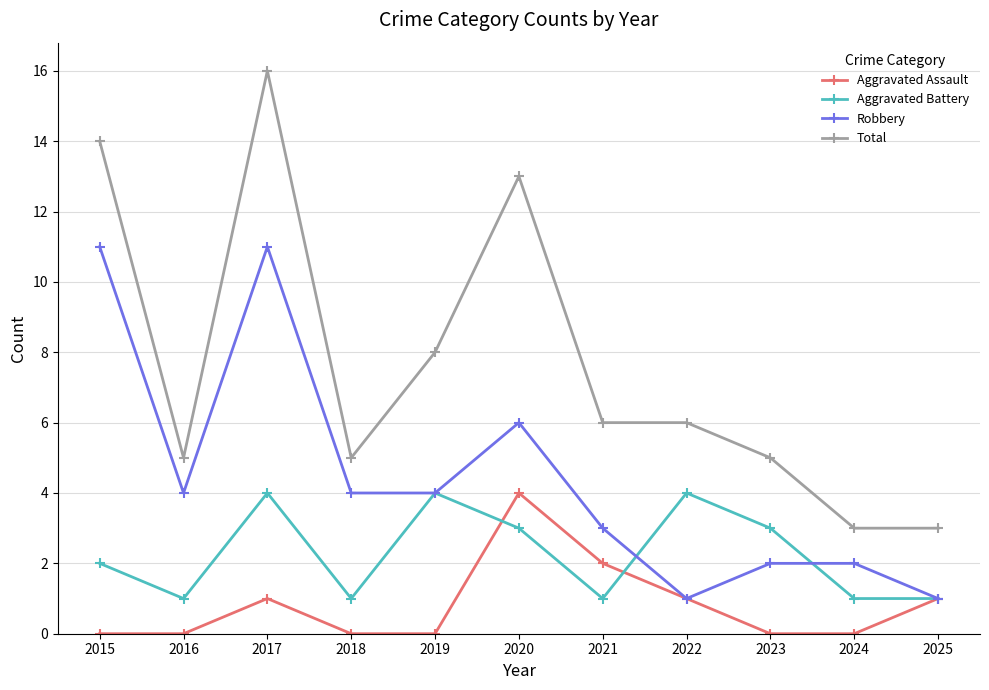

Which series has the largest range (max minus min)?

Total